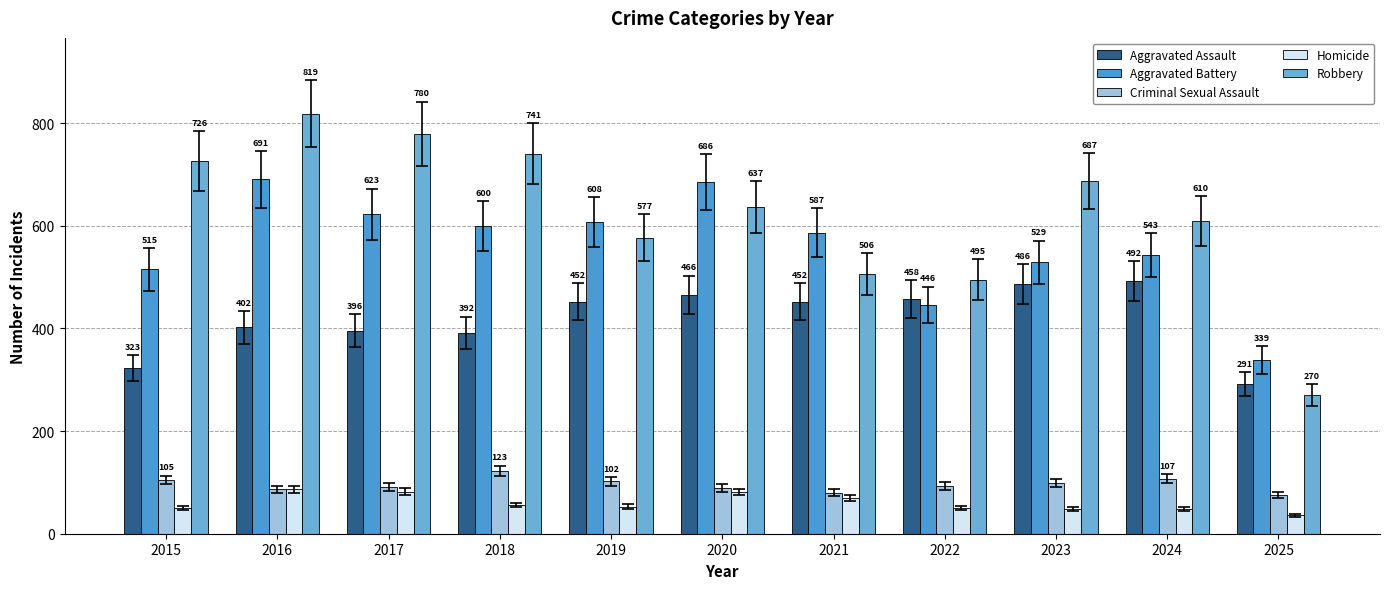

How many bars are there in total?

55